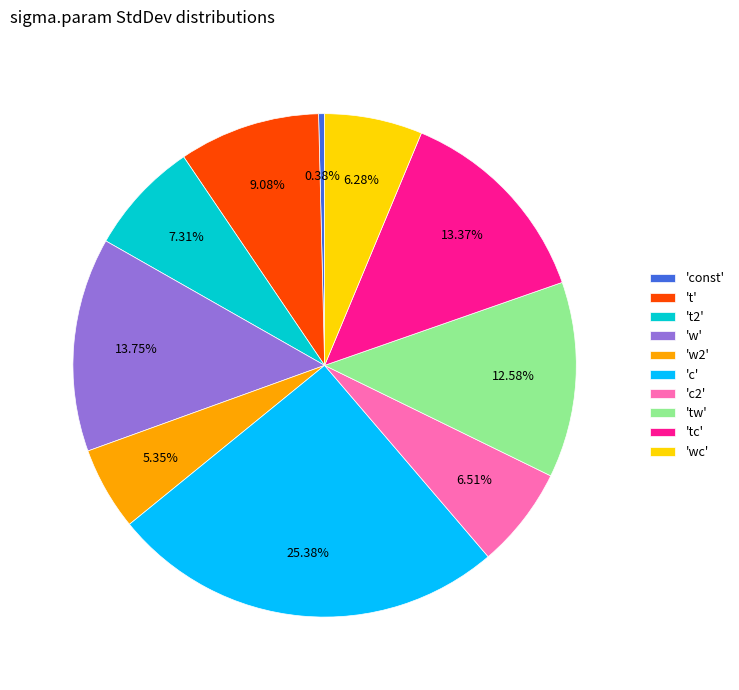

Does any single category account for the majority?

No